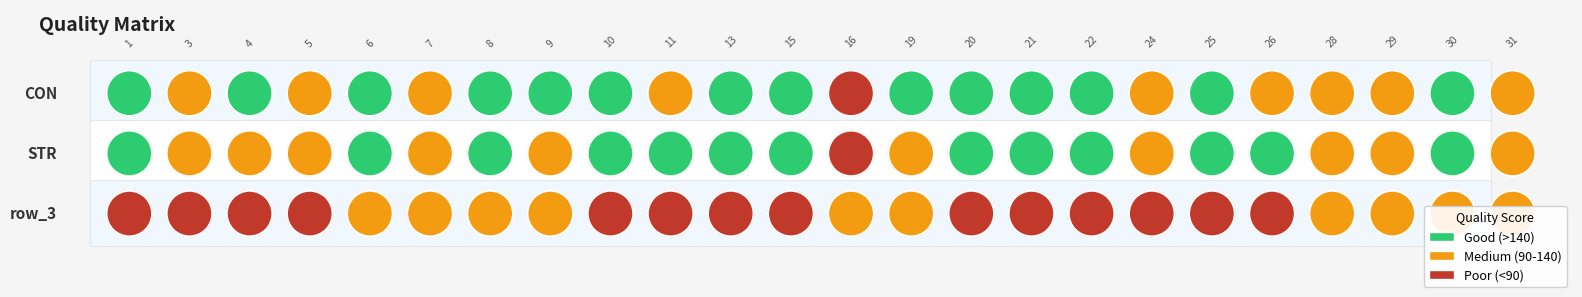

Between 11 and 24, which series saw the biggest shift?

STR